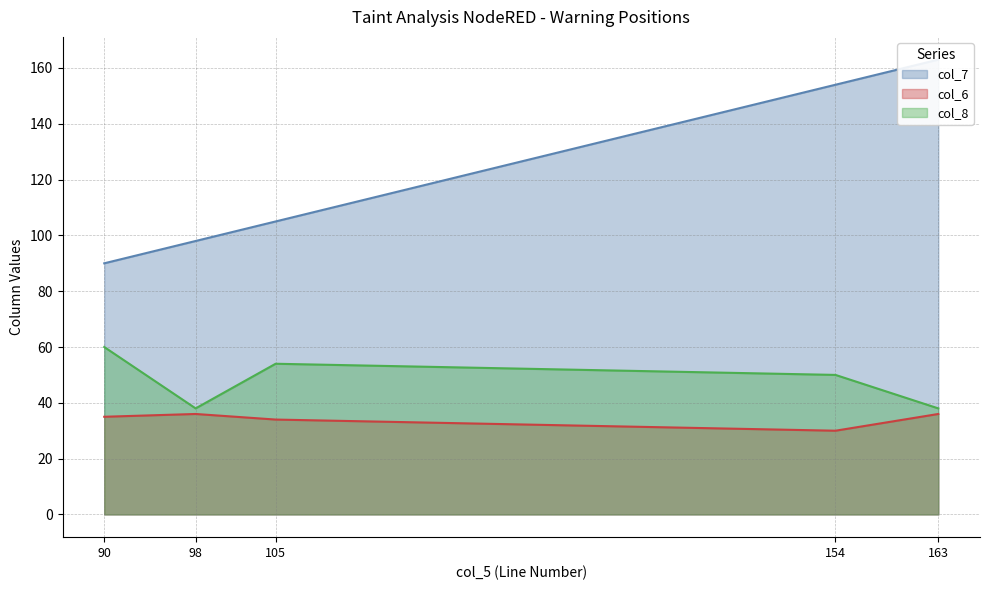

Is the value of col_7 at 98 greater than the value of col_8 at 105?

Yes